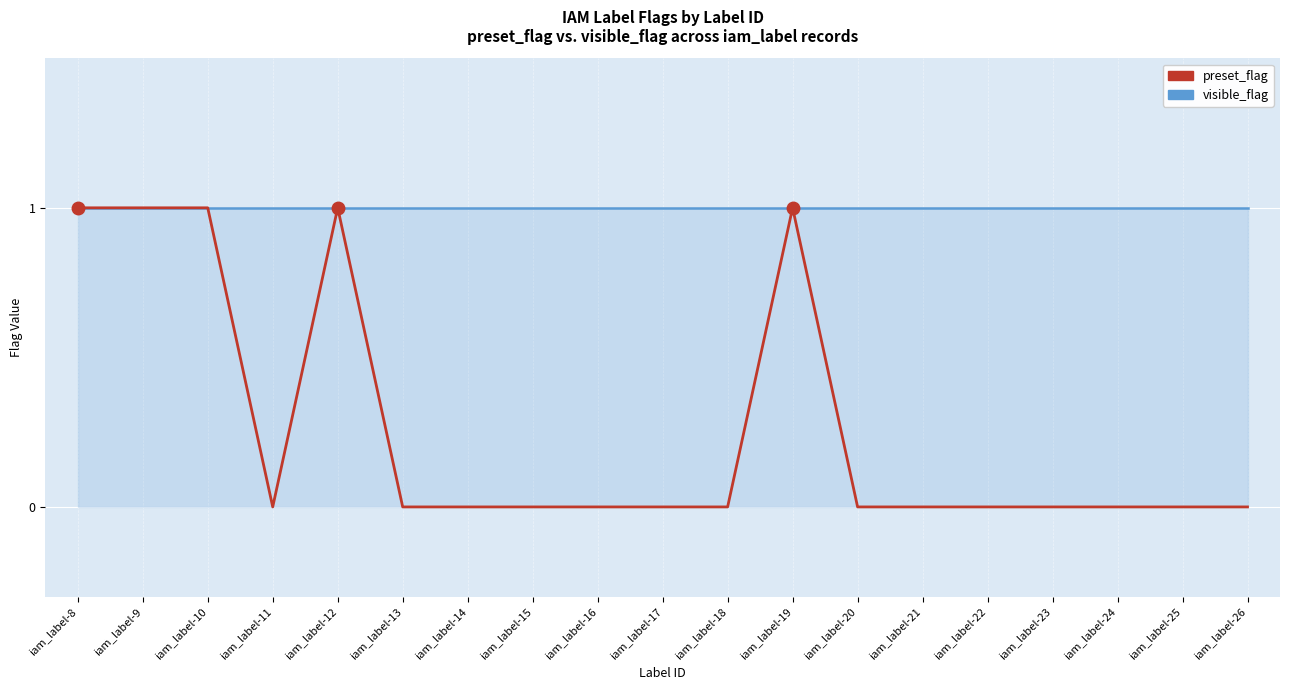

At which category does preset_flag reach its first local peak?

iam_label-12